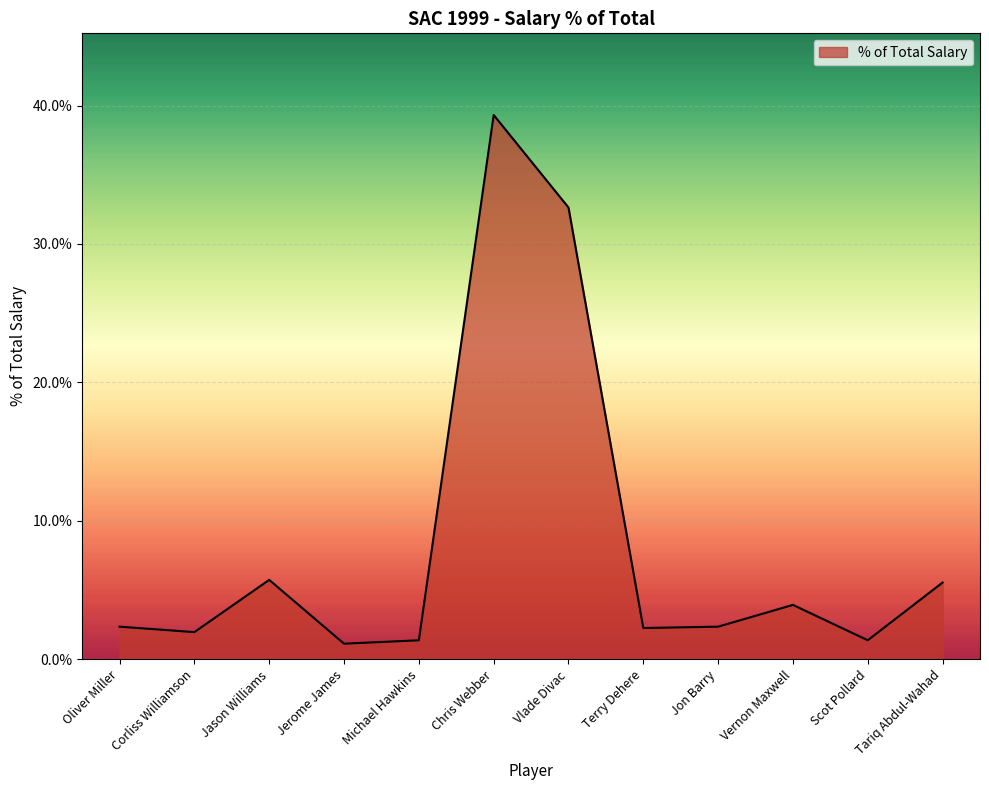

The chart shows a value of 25.8 at Chris Webber. True or false?

False